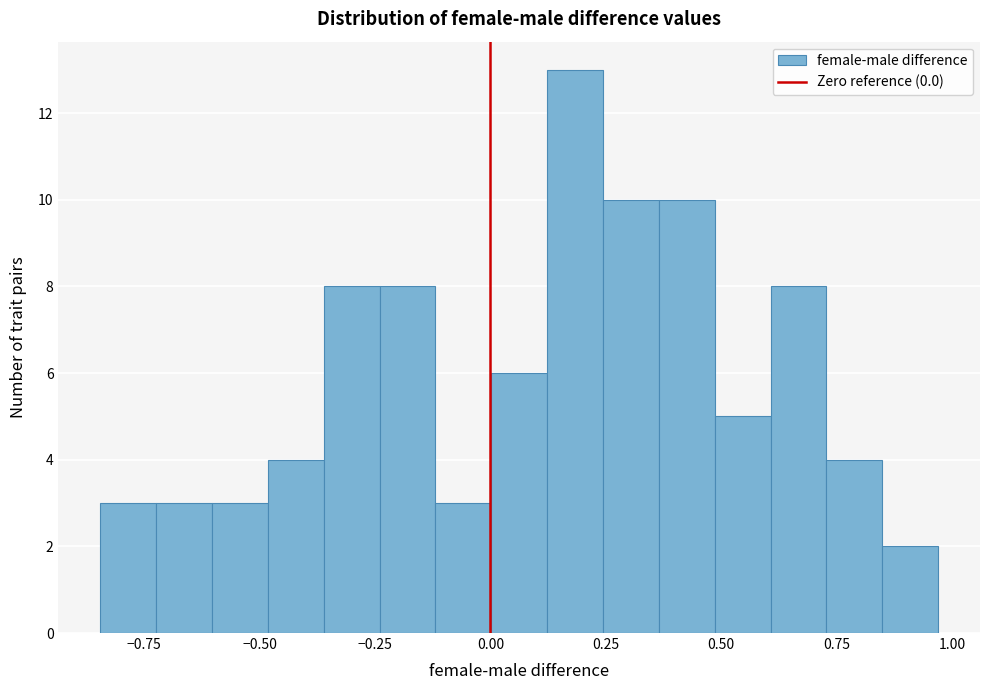

Read against the x-axis, roughly where is the centre of the tallest bar?

0.20